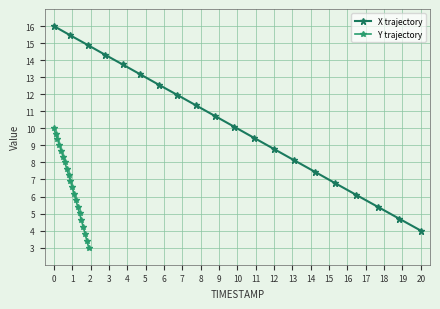

List the labels in order of Y trajectory value, smallest first.

19, 18, 17, 16, 15, 14, 13, 12, 11, 10, 9, 8, 7, 6, 5, 4, 3, 2, 1, 0